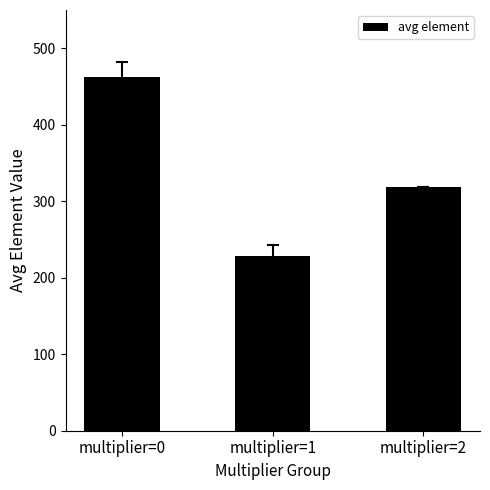

What is the change in value from multiplier=1 to multiplier=2?

+89.9